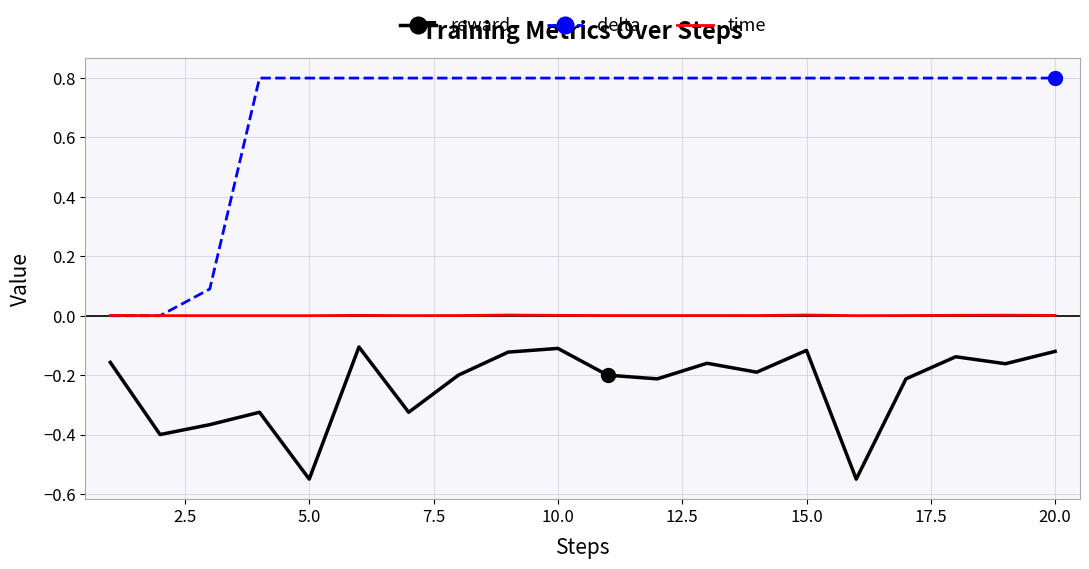

Which series has the largest total across all categories?

delta